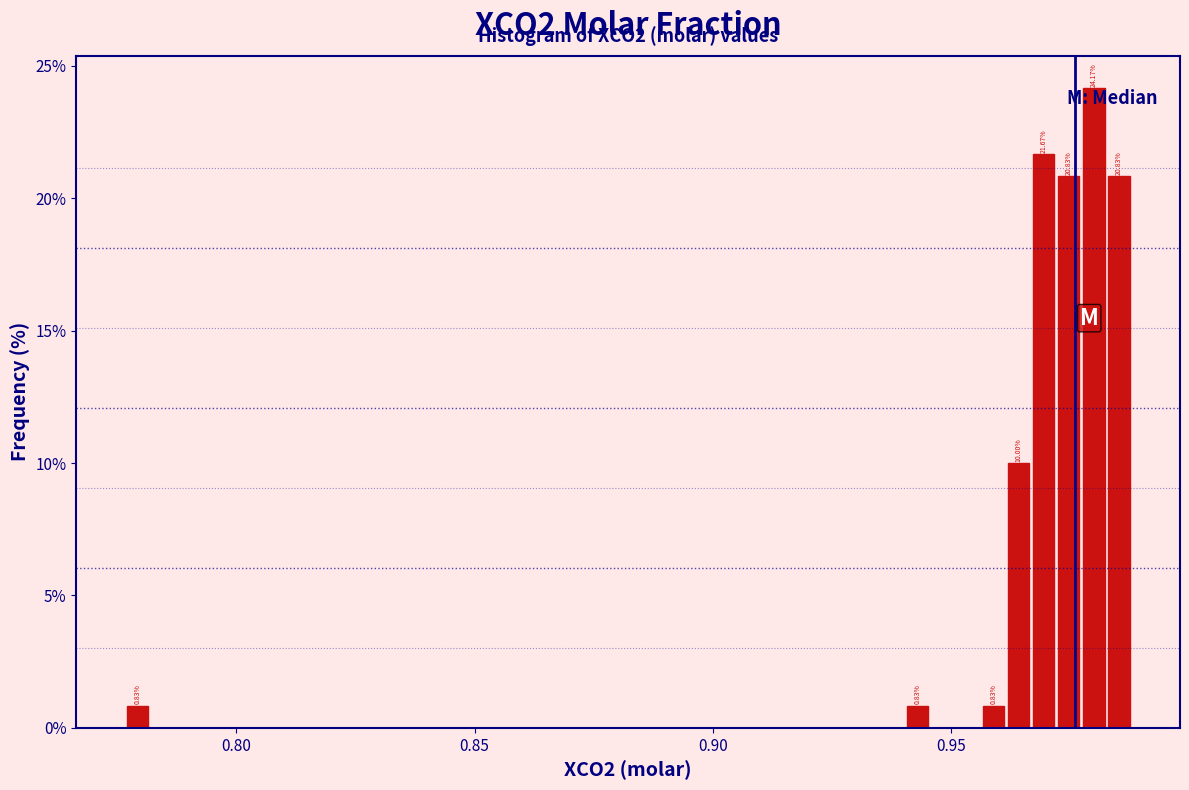

Around what value on the x-axis is the tallest bar? Give the approximate position of its centre, as read against the axis.

0.980